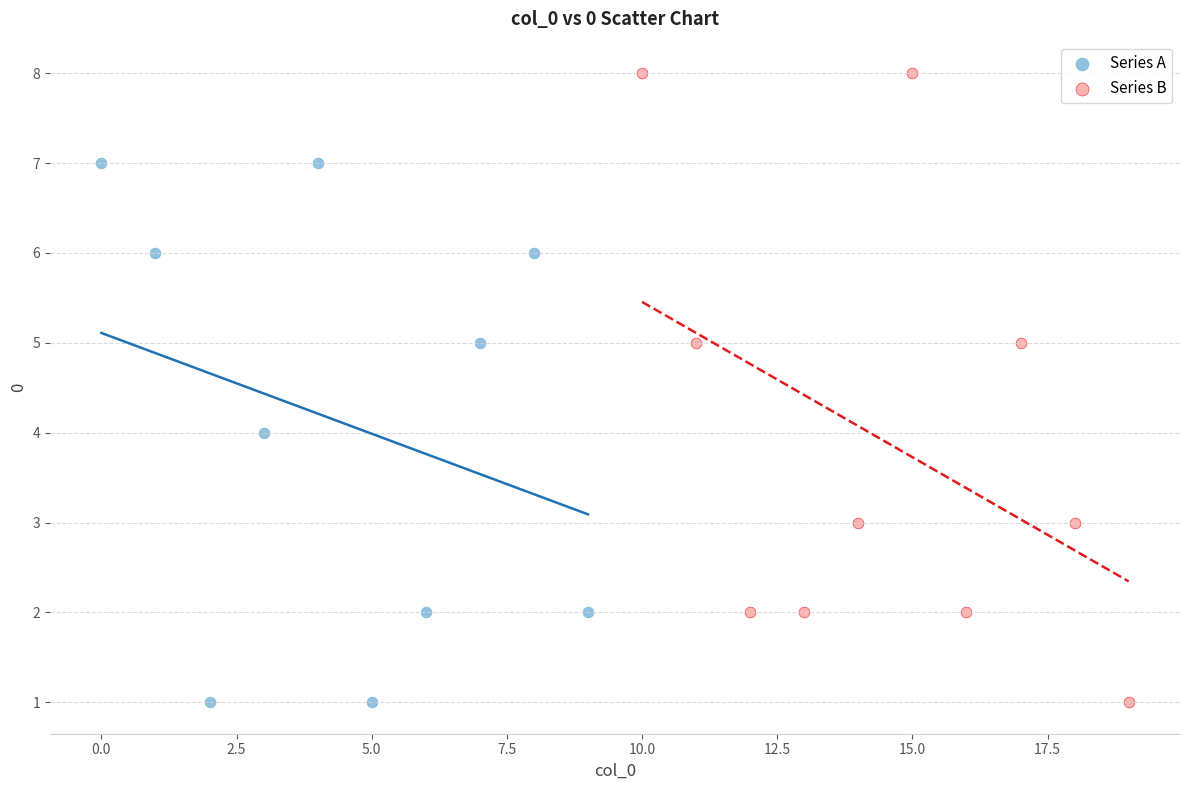

Which series contains the highest Y value?

Series B